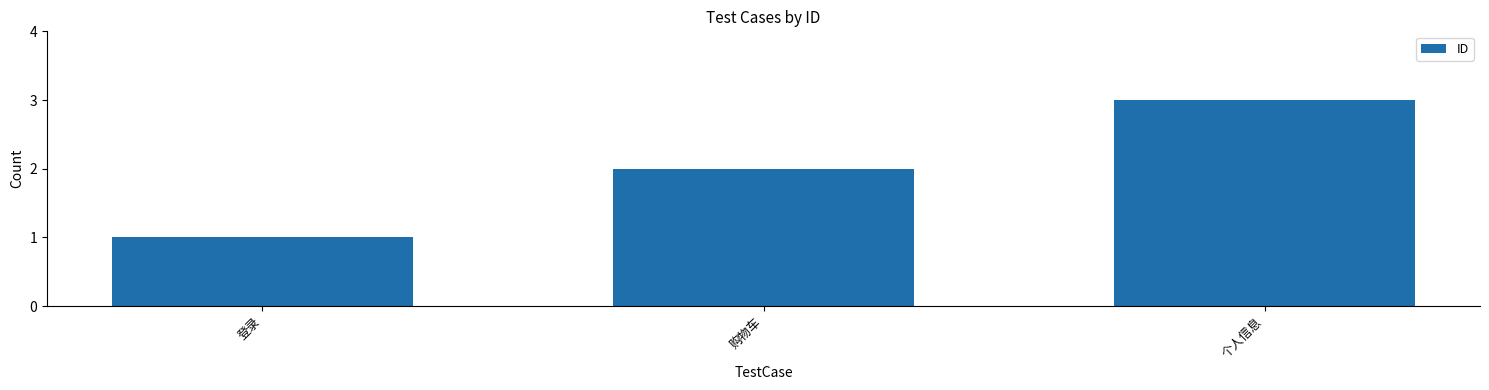

Reading left to right, extract all data points from this chart.

1	2	3